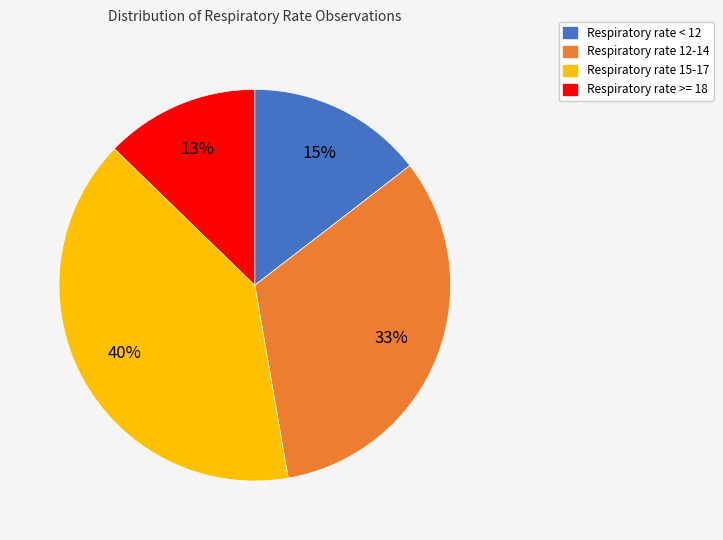

Is there a majority slice in this chart?

No